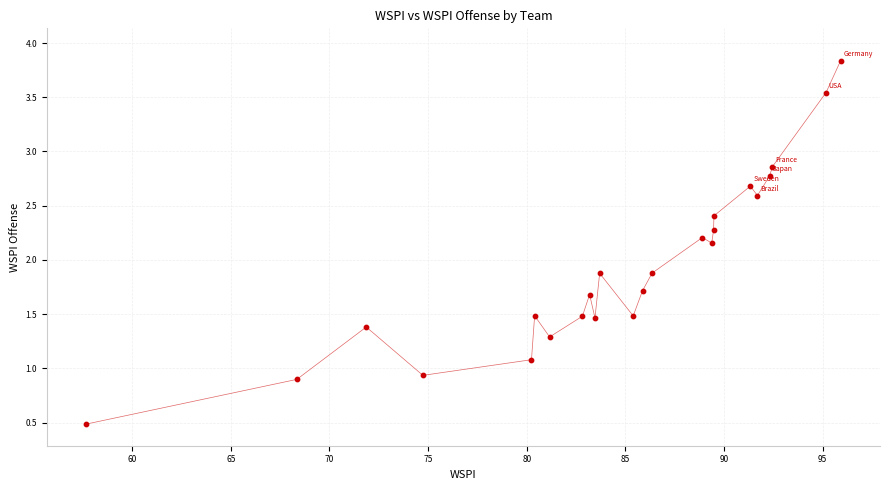

What is the range of Y values (max minus min)?

3.3